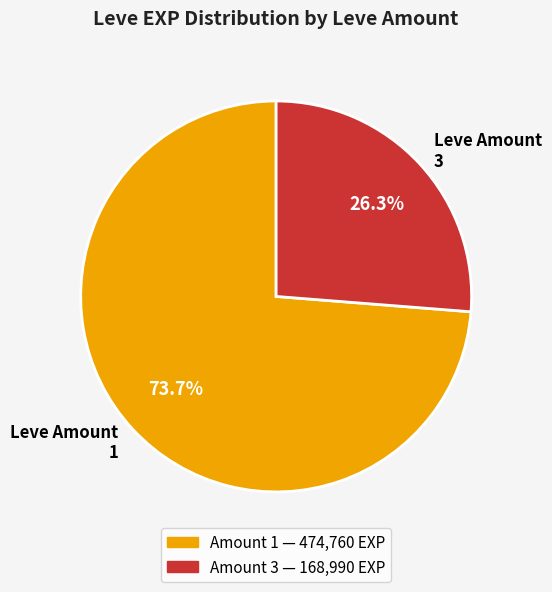

Combined, what portion of the pie is Leve Amount 3 and Leve Amount 1?

100.0%